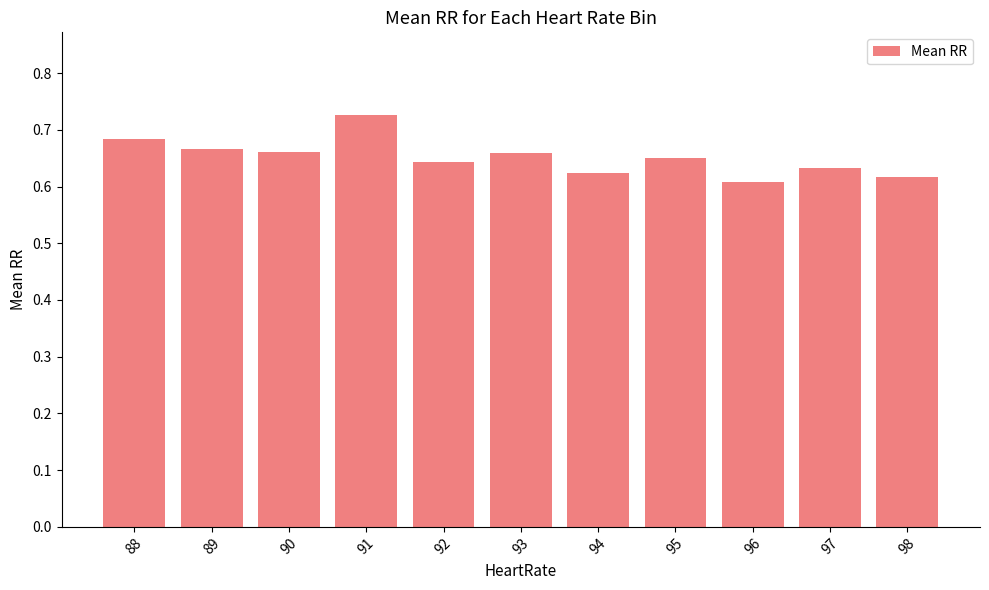

The chart shows a value of 1.0 at 90. True or false?

False